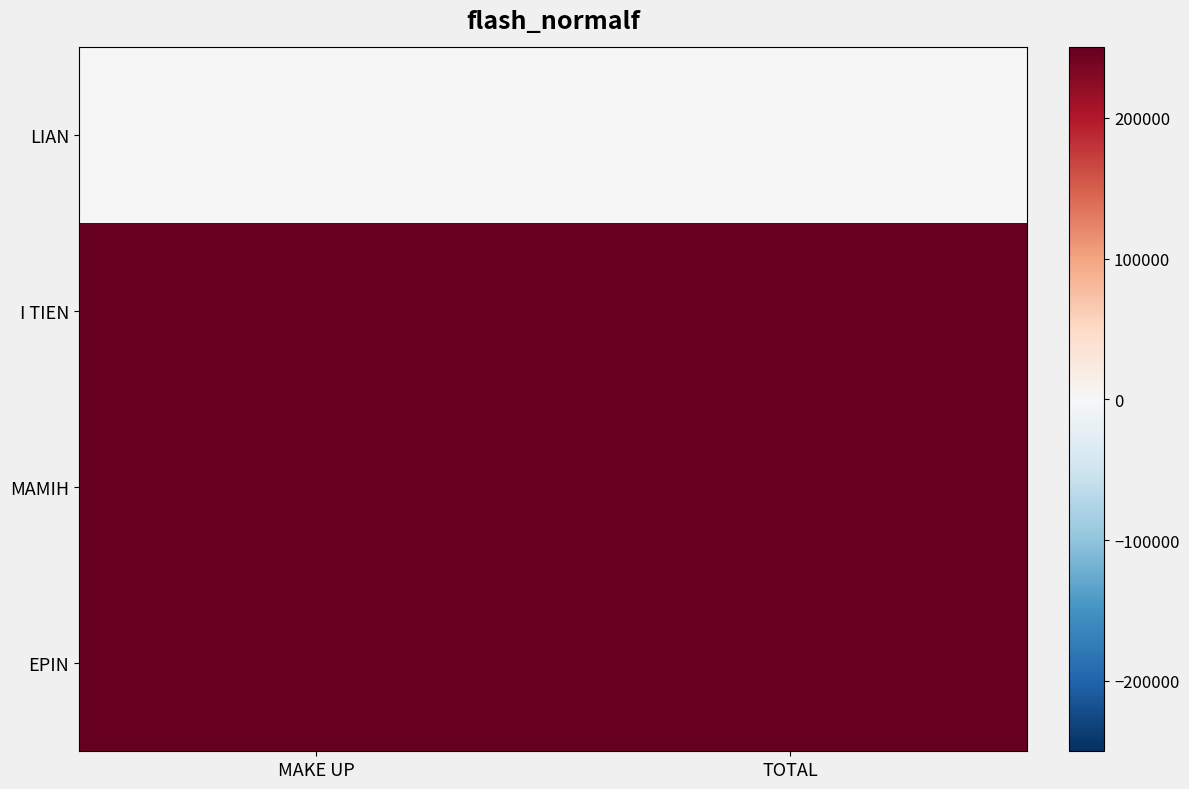

Between MAKE UP and TOTAL, which series saw the biggest shift?

LIAN